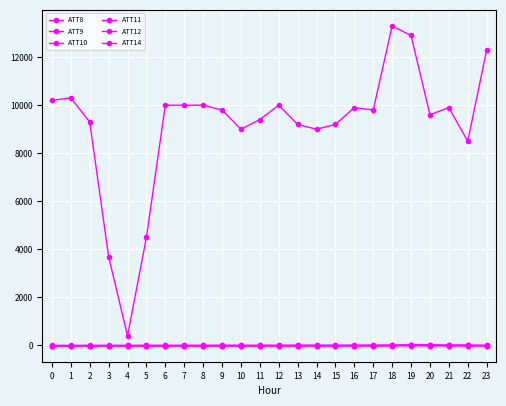

Where is the first local minimum for ATT9?

20